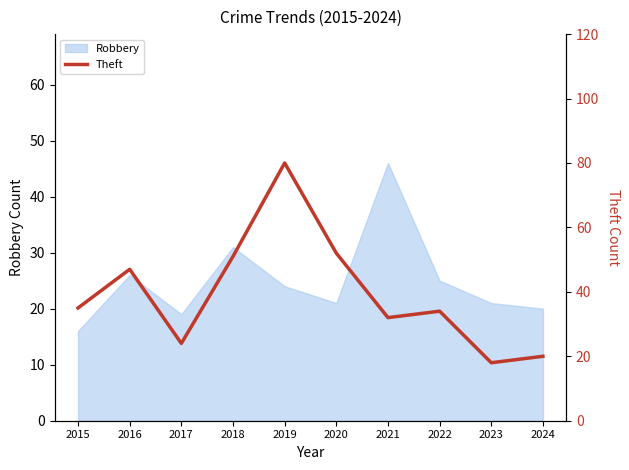

True or false: Robbery has a value of 9 at 2022.

False